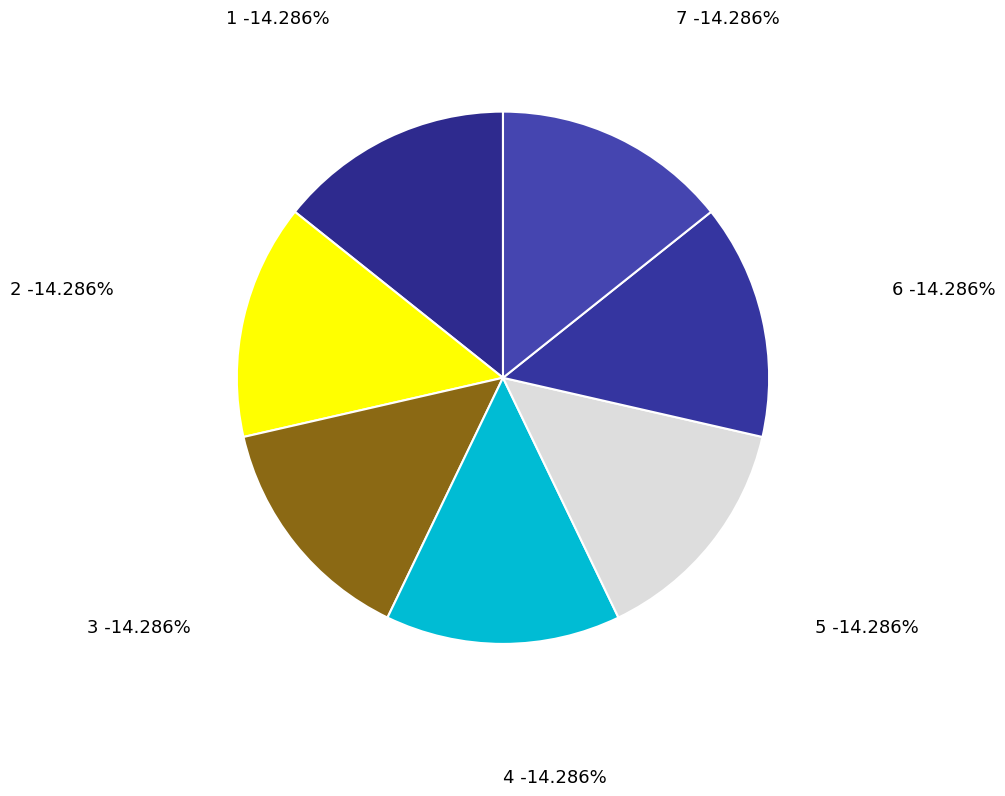

Approximately how many times larger is the value at 2 compared to 6?

1.0